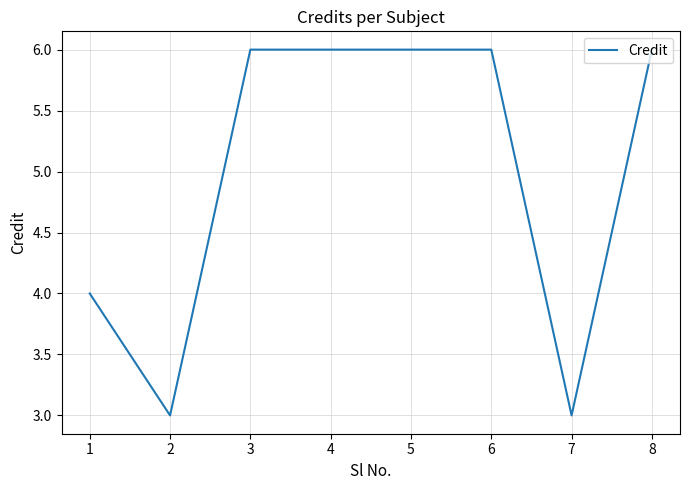

How many values are below 6?

3